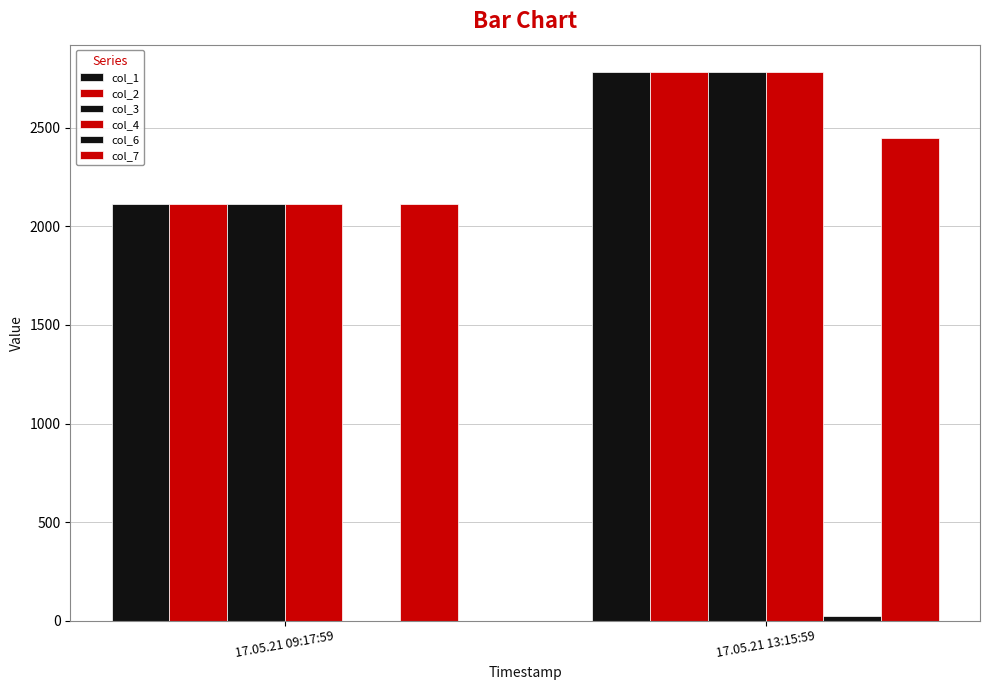

At which label does col_3 reach its peak?

17.05.21 13:15:59